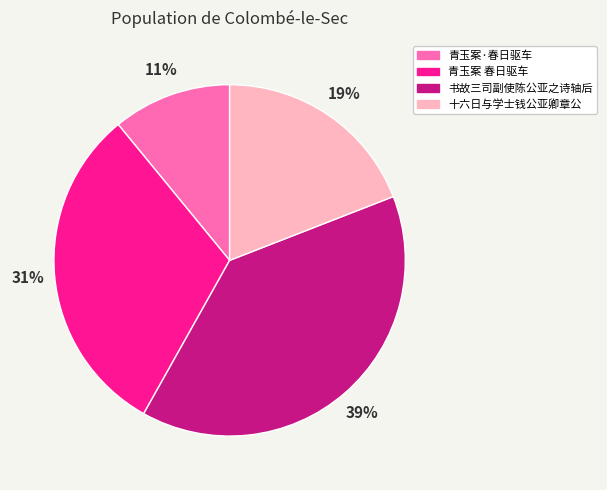

Does any single category account for the majority?

No